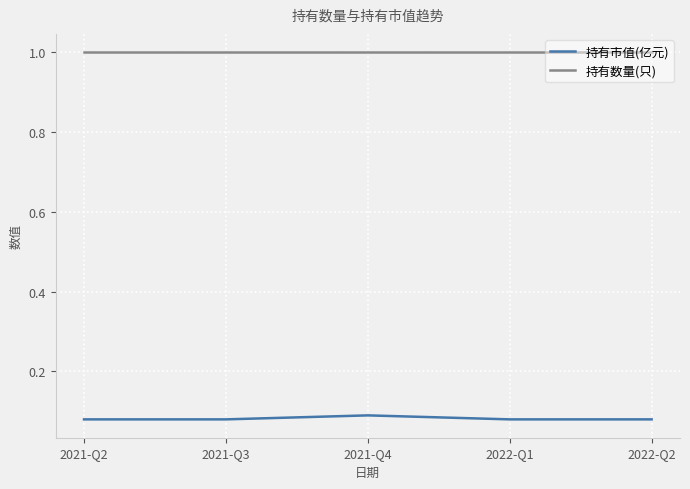

Is the value of 持有数量(只) at 2022-Q2 greater than the value of 持有市值(亿元) at 2022-Q1?

Yes